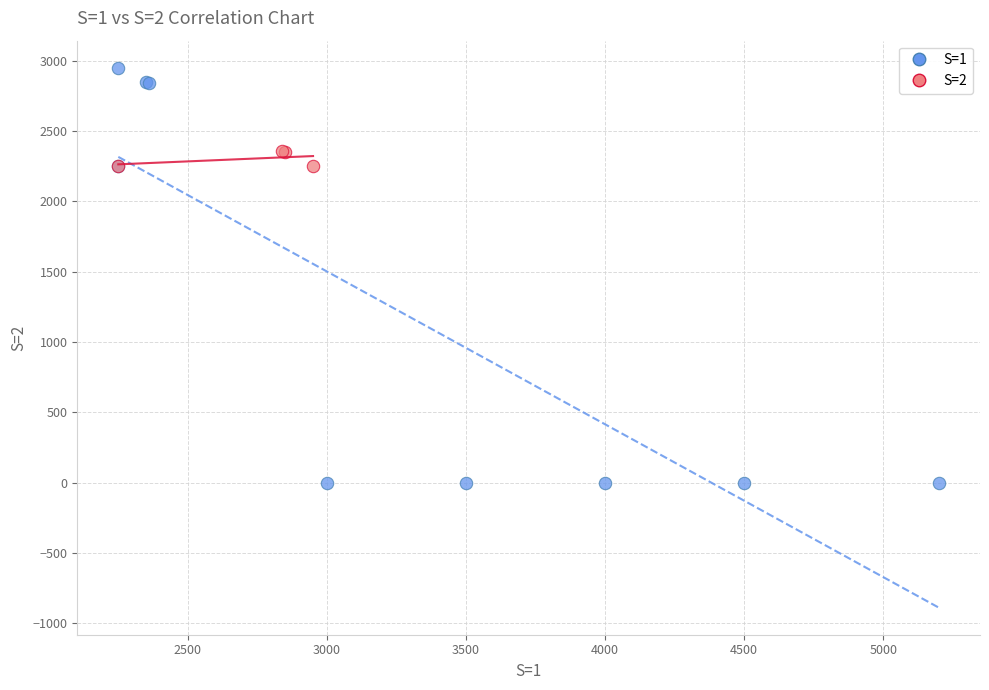

Which series reaches the maximum Y coordinate?

S=1